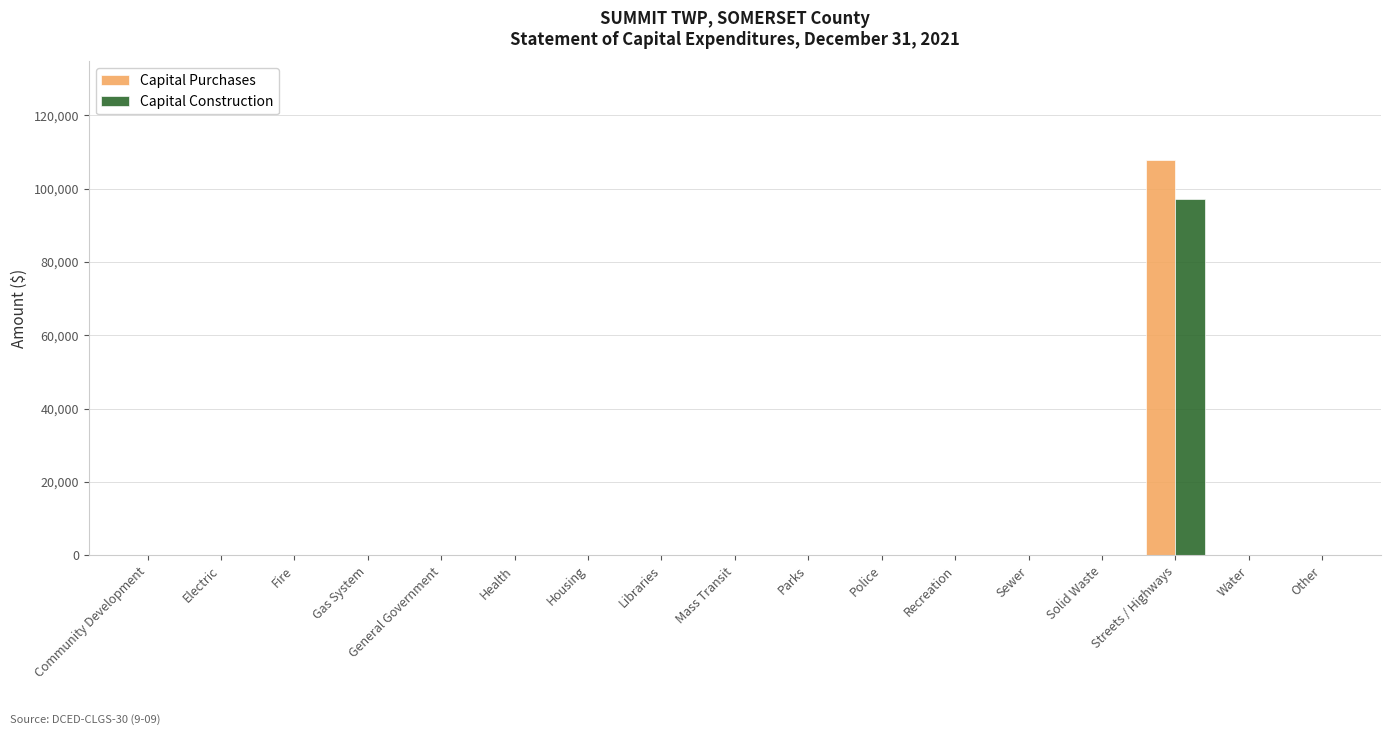

Count the number of data series in this chart.

2